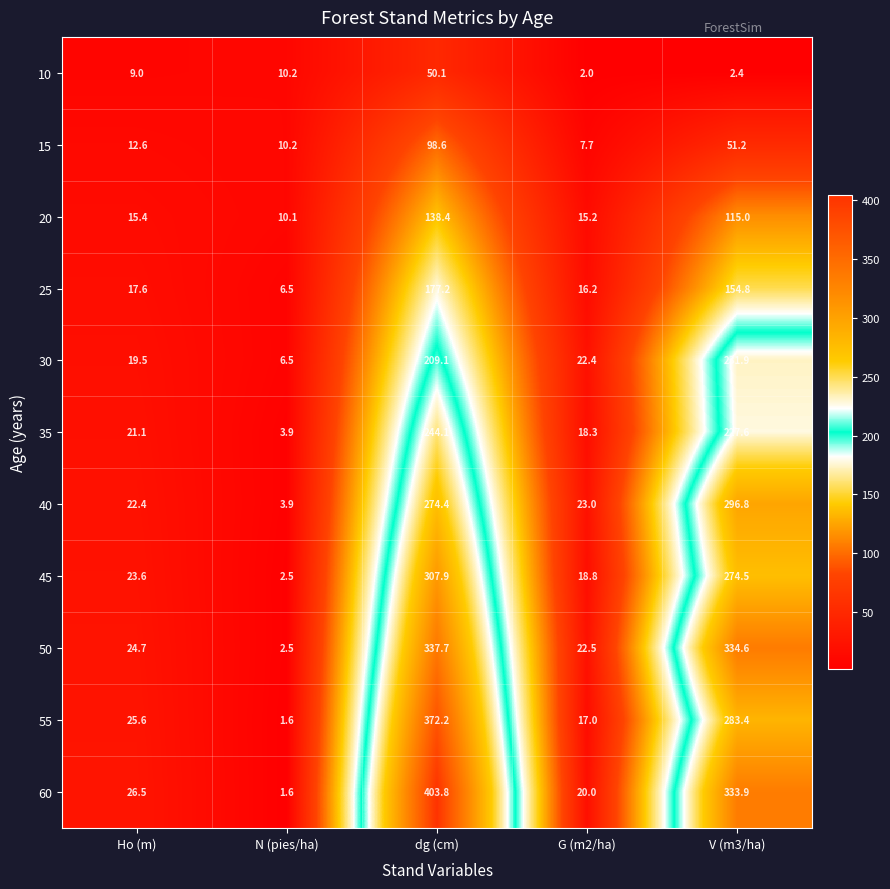

What is the greatest value displayed?

403.8